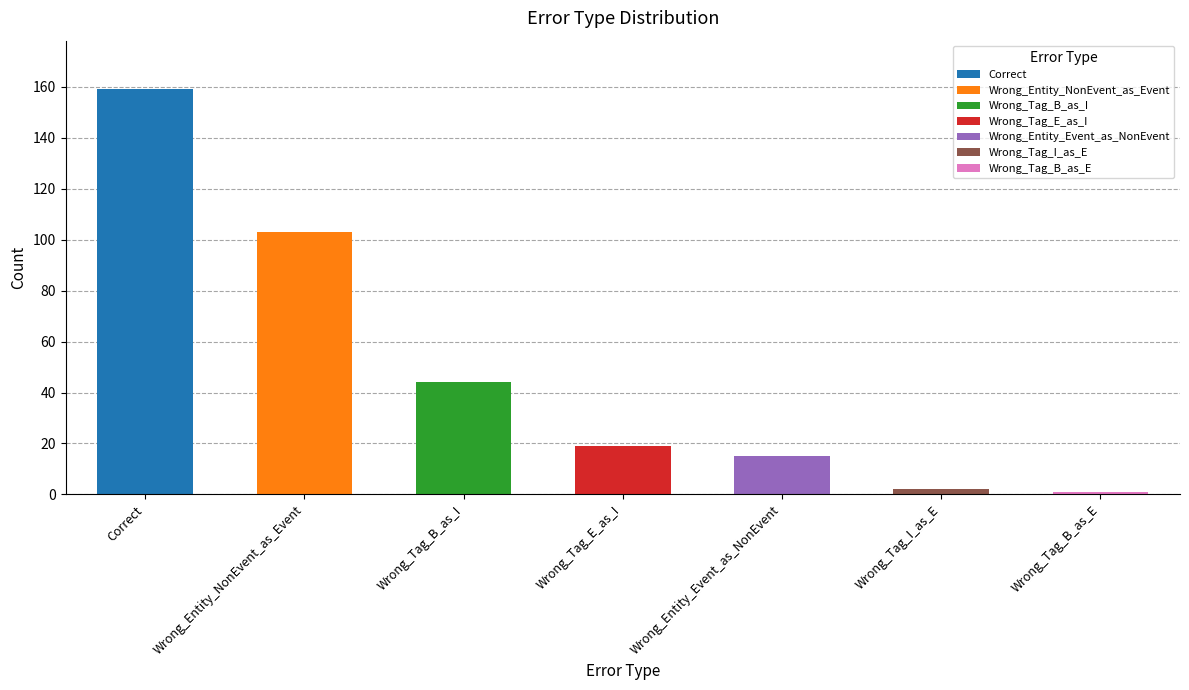

List the labels in order of value, largest first.

Correct, Wrong_Entity_NonEvent_as_Event, Wrong_Tag_B_as_I, Wrong_Tag_E_as_I, Wrong_Entity_Event_as_NonEvent, Wrong_Tag_I_as_E, Wrong_Tag_B_as_E